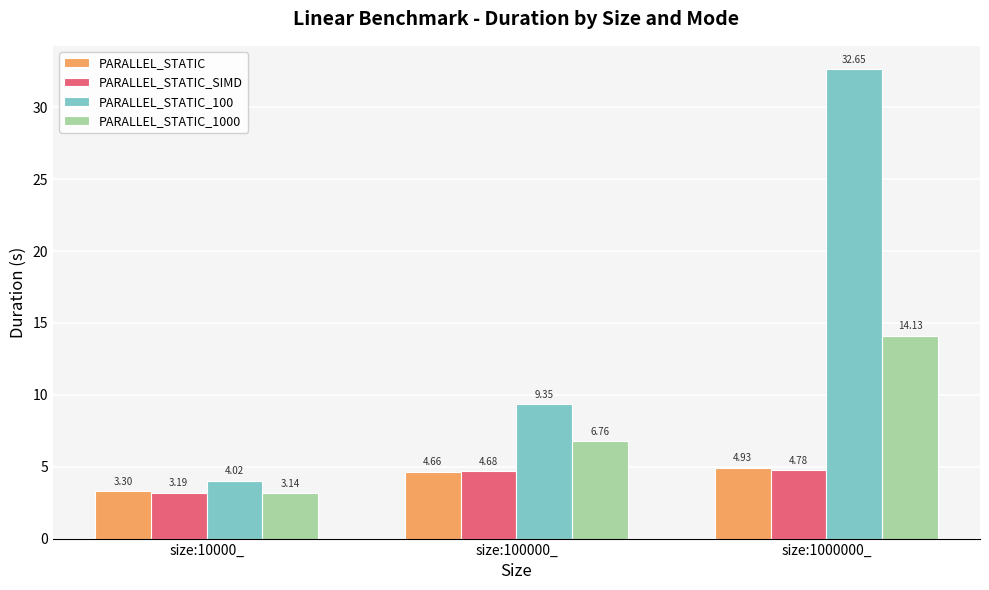

True or false: PARALLEL_STATIC_SIMD has a value of 3.2 at size:10000_.

True